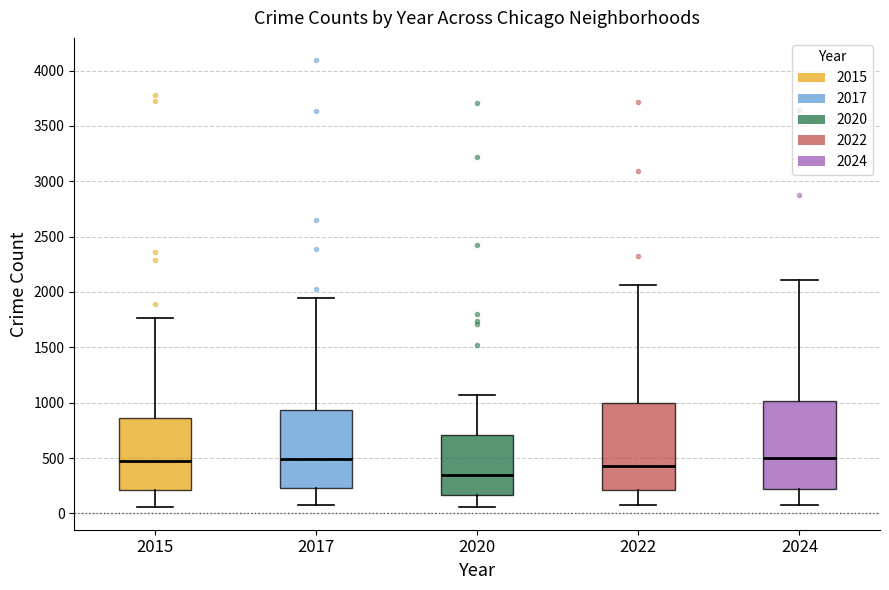

Reading left to right, read every box against the y-axis: the position of its median line, the range the box covers, and the ends of its whiskers. The values are not printed on the chart, so give them approximately, as read against the axis.

2015: median 500, box 200 to 850, whiskers 50 to 1750
2017: median 500, box 250 to 950, whiskers 50 to 1950
2020: median 350, box 150 to 700, whiskers 50 to 1050
2022: median 450, box 200 to 1000, whiskers 100 to 2050
2024: median 500, box 200 to 1000, whiskers 100 to 2100